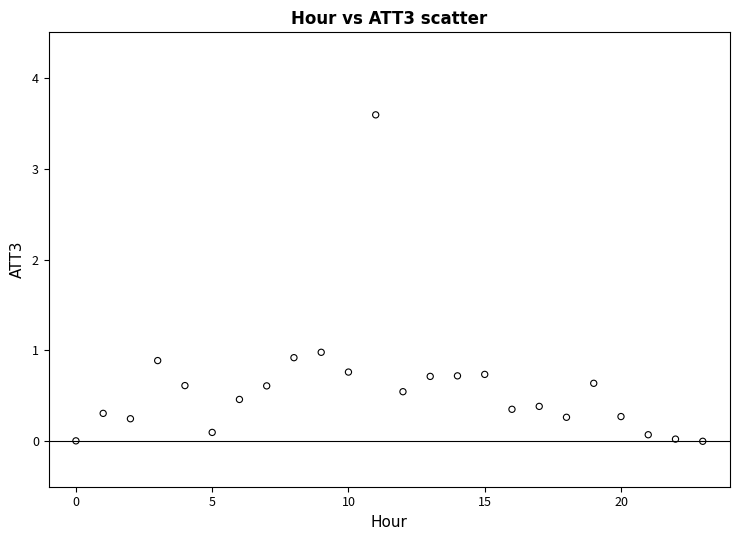

What is the range of Y values (max minus min)?

3.6